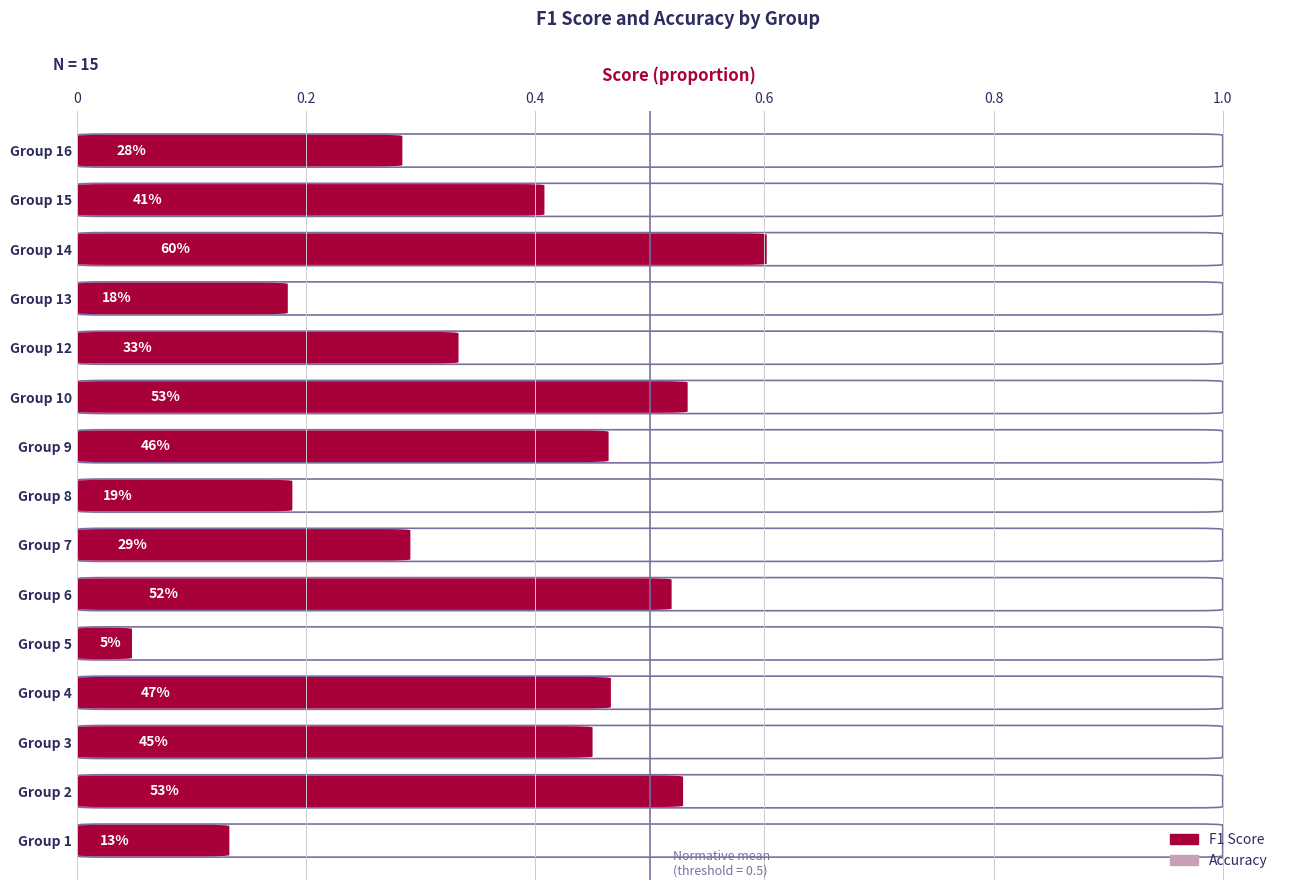

At which label is accuracy closest to 0?

Group 5